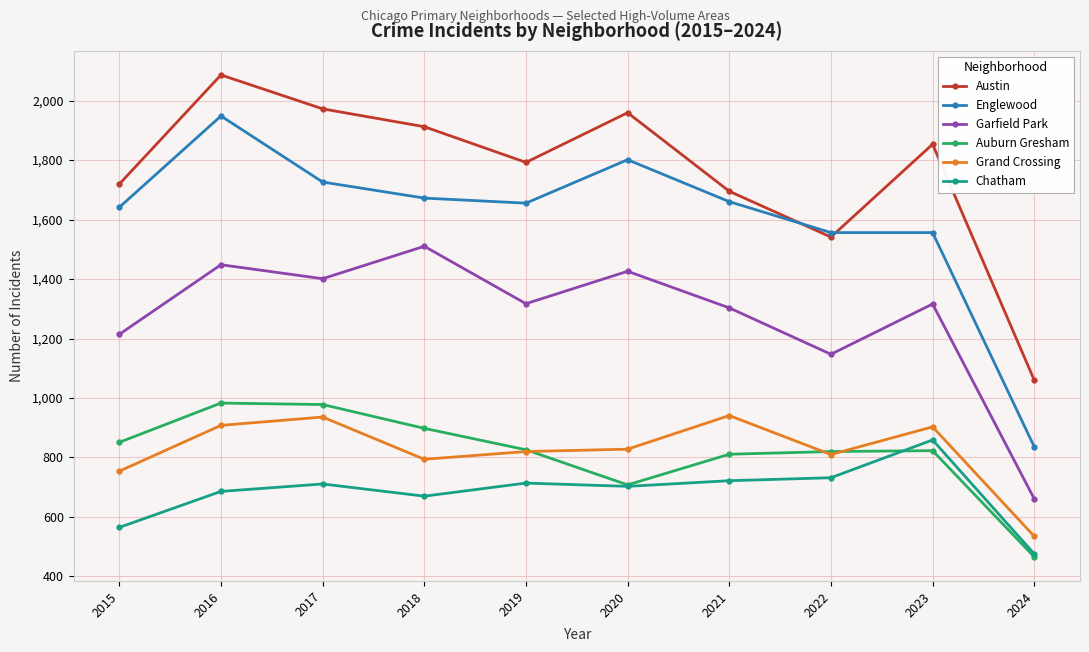

What is the total value across all series at 2016?

8059